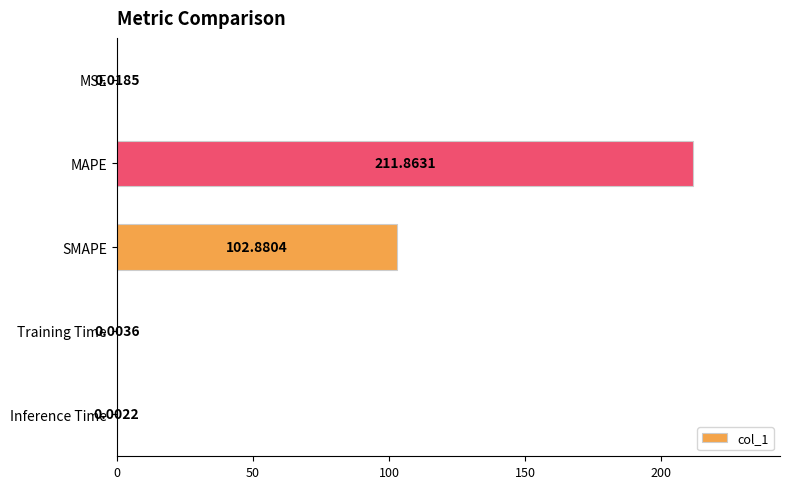

Which label corresponds to the largest value in the chart?

MAPE